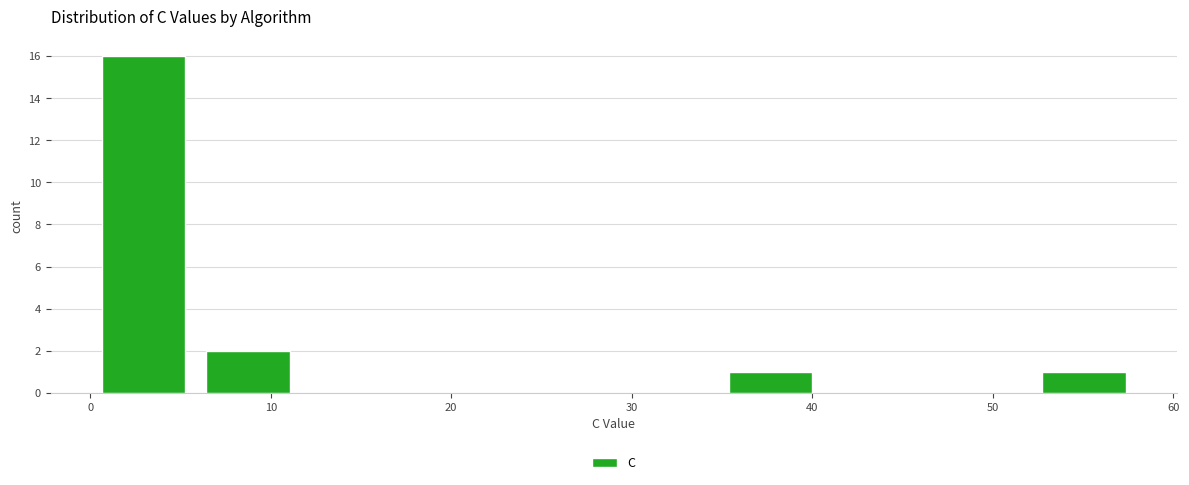

Reading left to right, transcribe this chart: for each bar, give the range it covers on the x-axis and its height. Neither the bar edges nor the heights are printed on the chart, so give them approximately, as read against the axes.

0 to 6: 16
6 to 12: 2
12 to 17: 0
17 to 23: 0
23 to 29: 0
29 to 35: 0
35 to 41: 1
41 to 46: 0
46 to 52: 0
52 to 58: 1